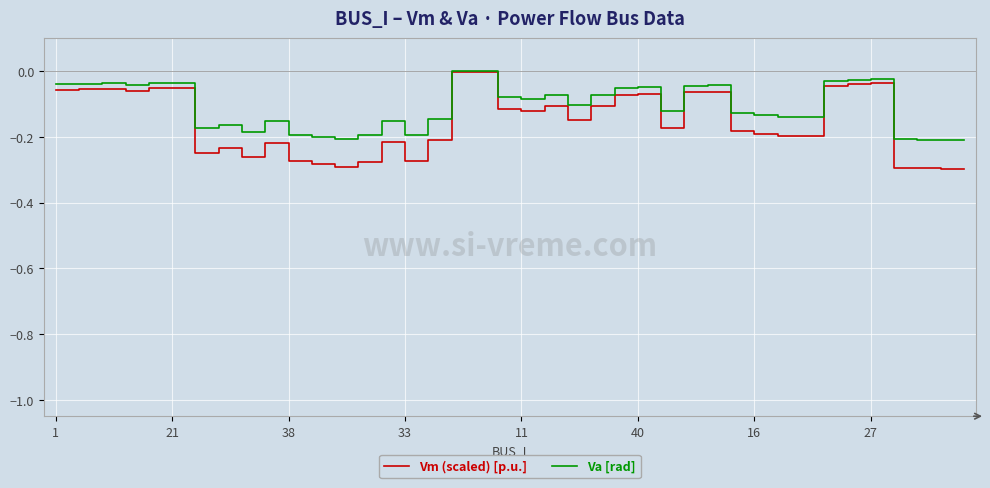

Which series has the widest spread of values?

Vm (scaled) [p.u.]